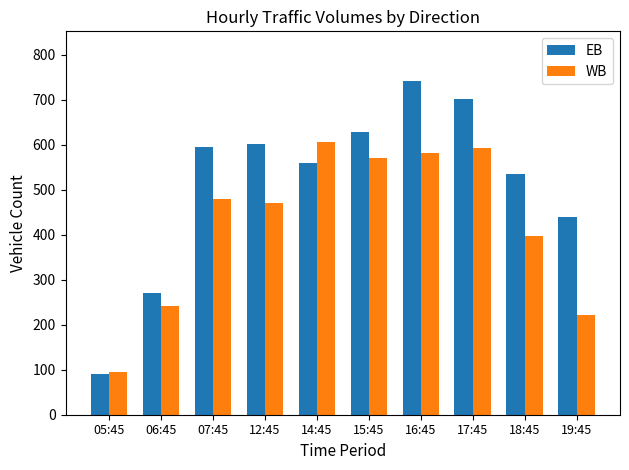

Count the number of categories in the chart.

10